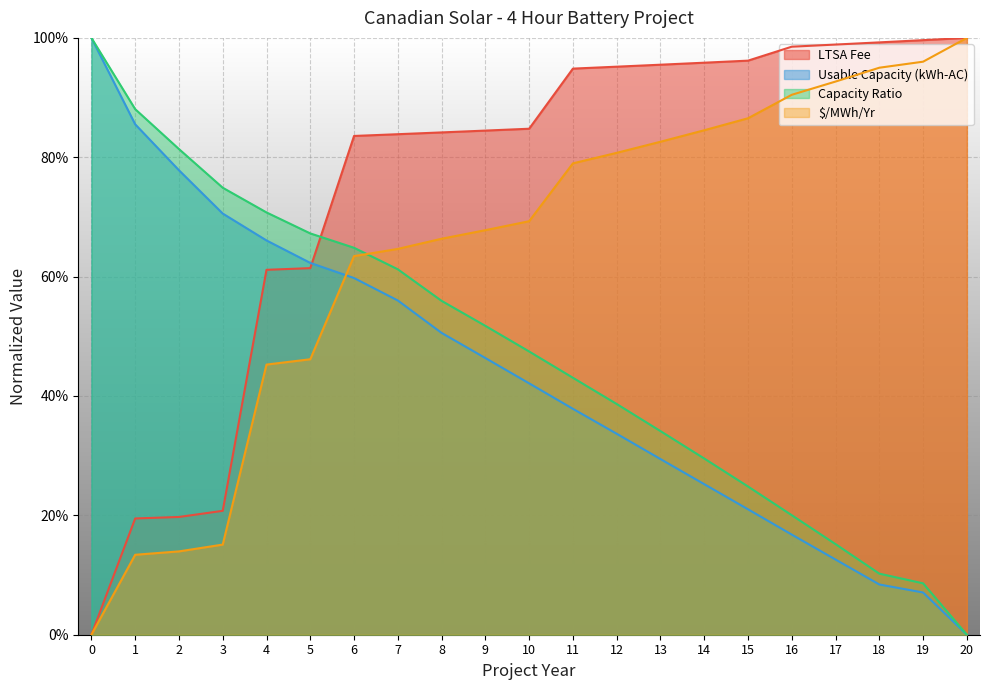

Is the value of $/MWh/Yr at 14 greater than the value of Capacity Ratio at 4?

Yes